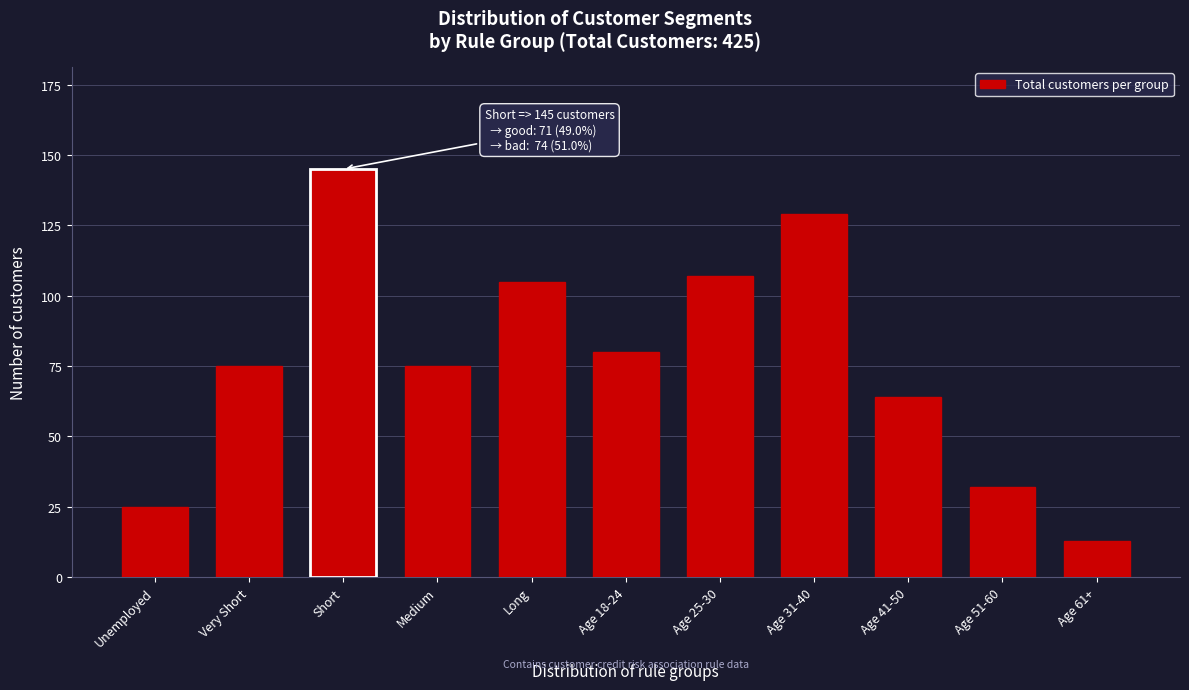

Reading left to right, list all the values displayed in this chart.

Unemployed=25	Very Short=75	Short=145	Medium=75	Long=105	Age 18-24=80	Age 25-30=107	Age 31-40=129	Age 41-50=64	Age 51-60=32	Age 61+=13